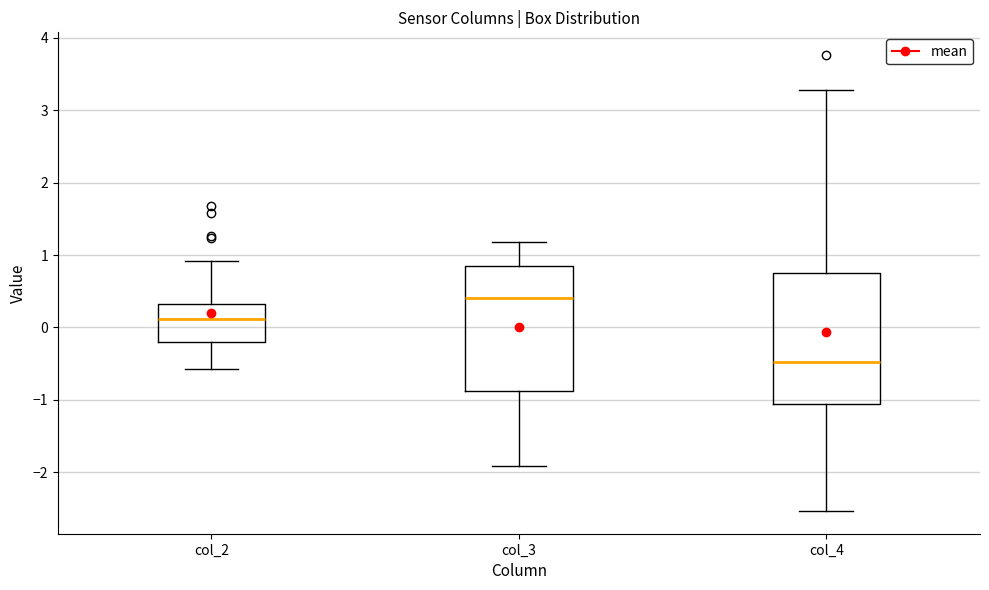

Which box has the highest median line?

col_3